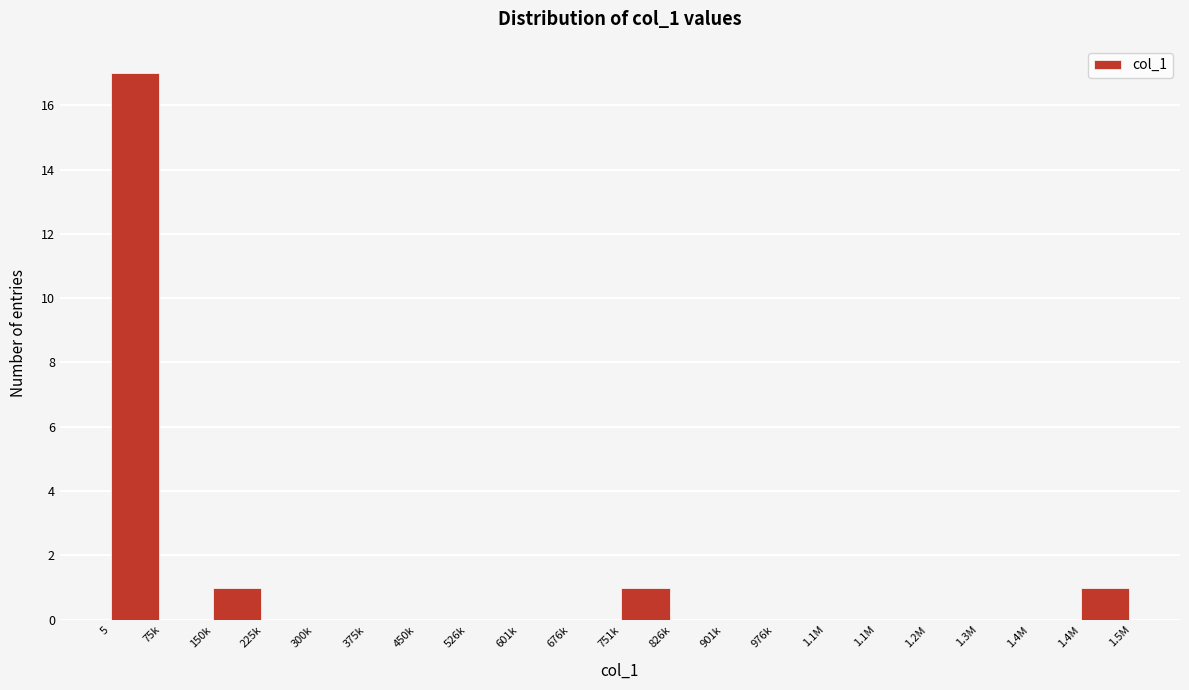

How many categories are shown in the chart?

20